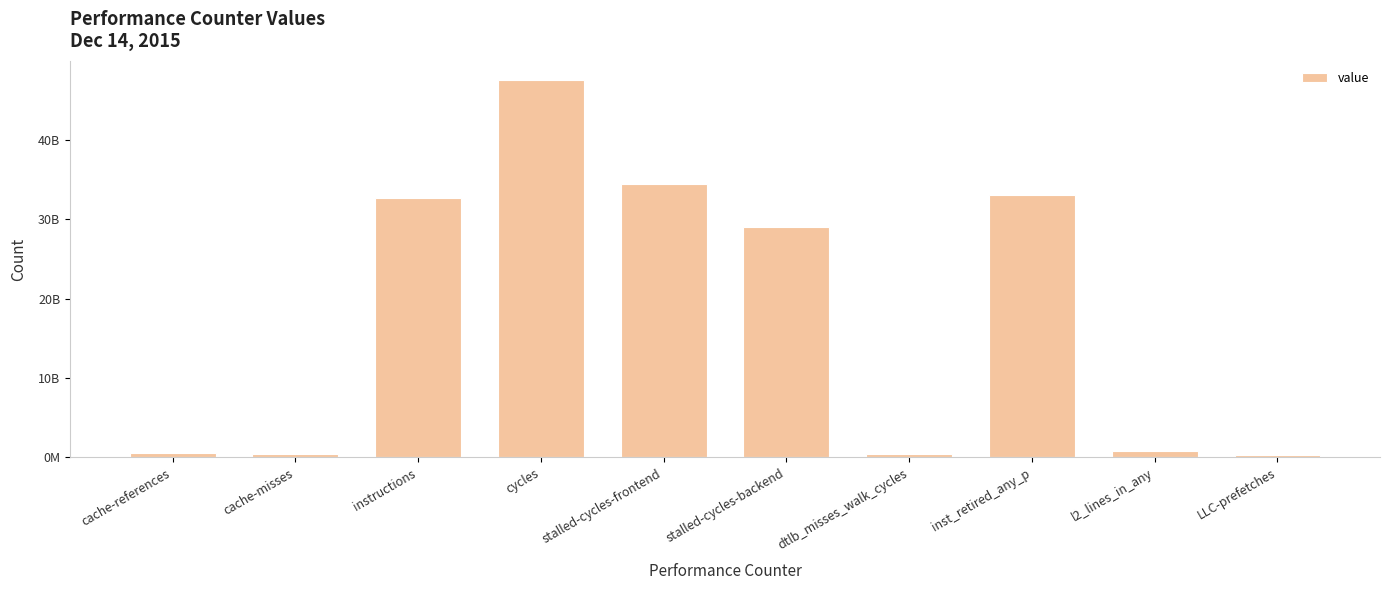

Where is the data nearest to the value 23962671745?

stalled-cycles-backend